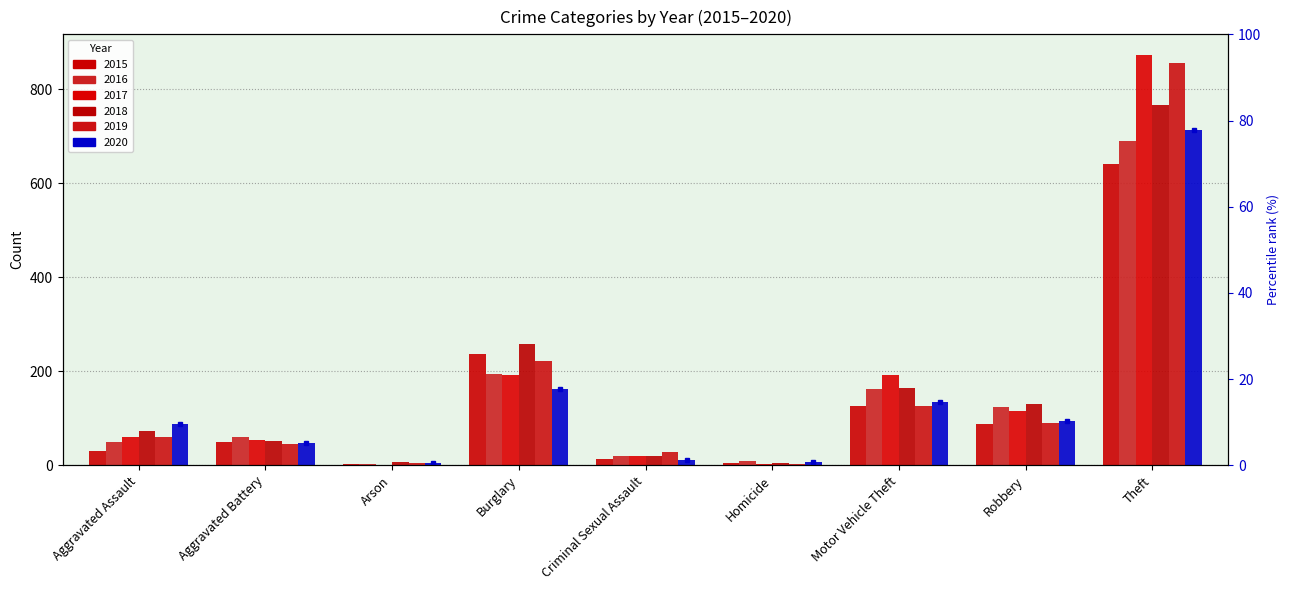

What is the sum of the 2017 values at Criminal Sexual Assault and Motor Vehicle Theft?

210